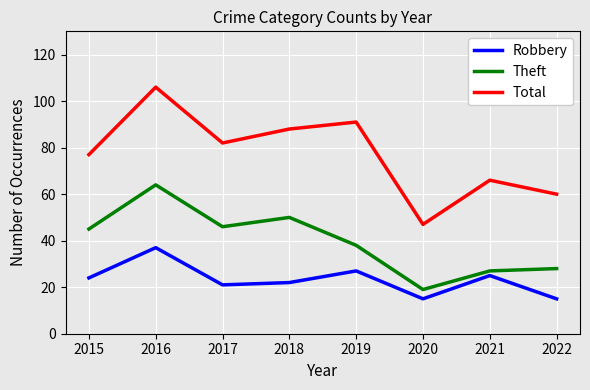

Reading right to left, transcribe all the data shown in this chart.

Robbery: 2022=15	2021=25	2020=15	2019=27	2018=22	2017=21	2016=37	2015=24
Theft: 2022=28	2021=27	2020=19	2019=38	2018=50	2017=46	2016=64	2015=45
Total: 2022=60	2021=66	2020=47	2019=91	2018=88	2017=82	2016=106	2015=77